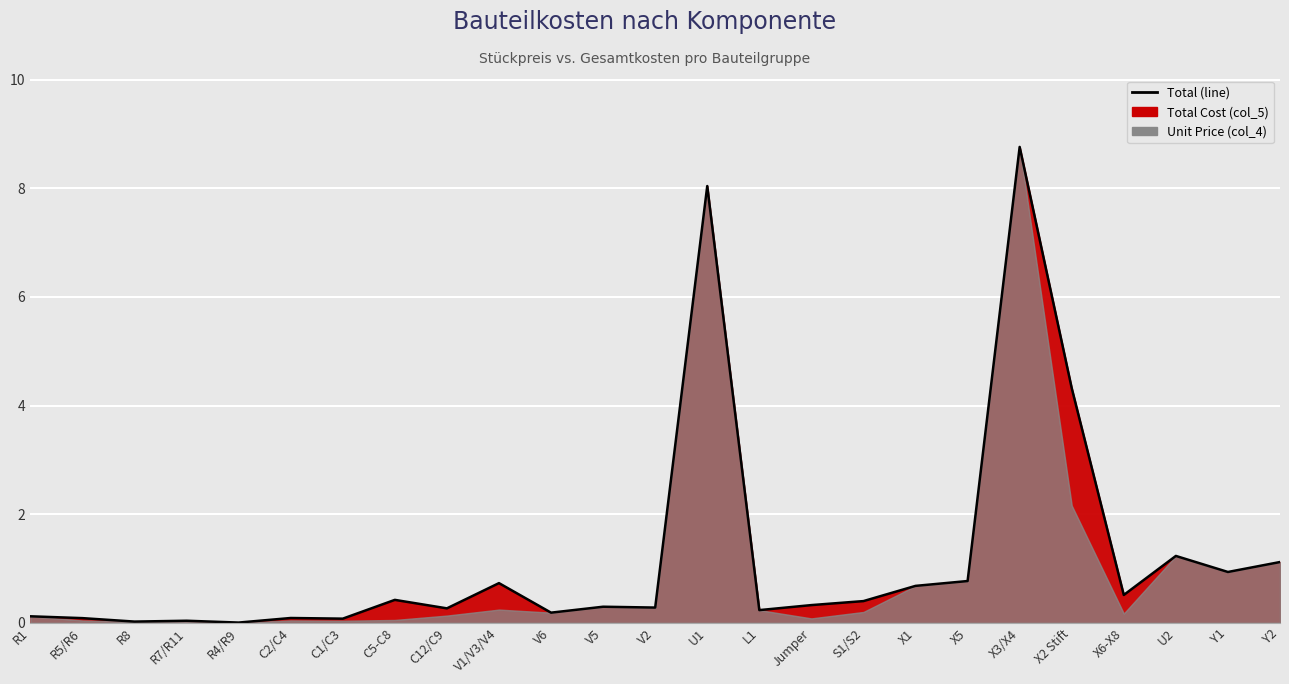

Which has a higher value, L1 or R4/R9?

L1